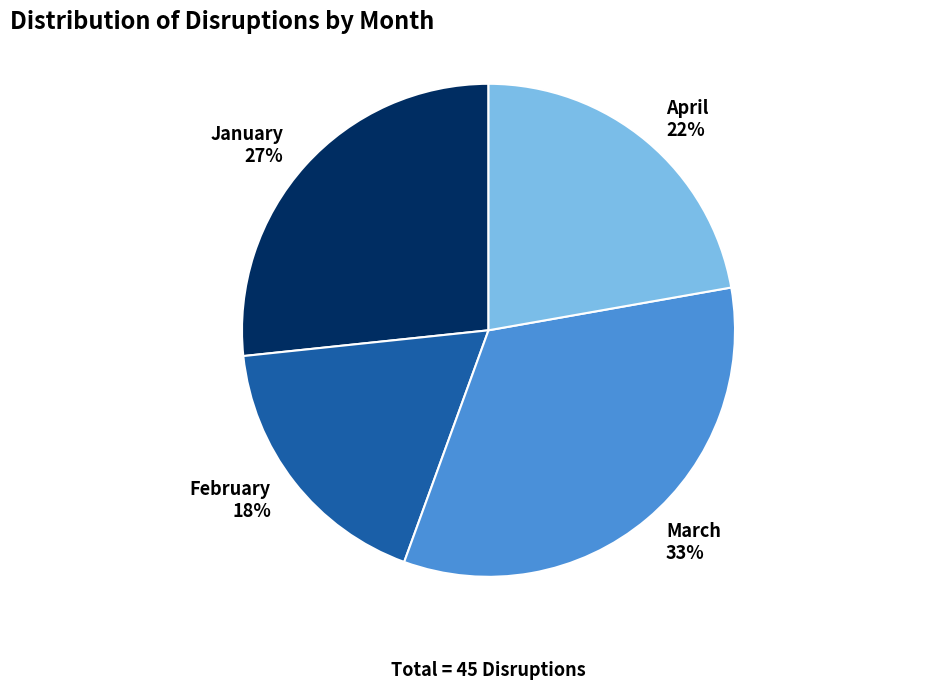

The March slice represents 24% of the pie. True or false?

False